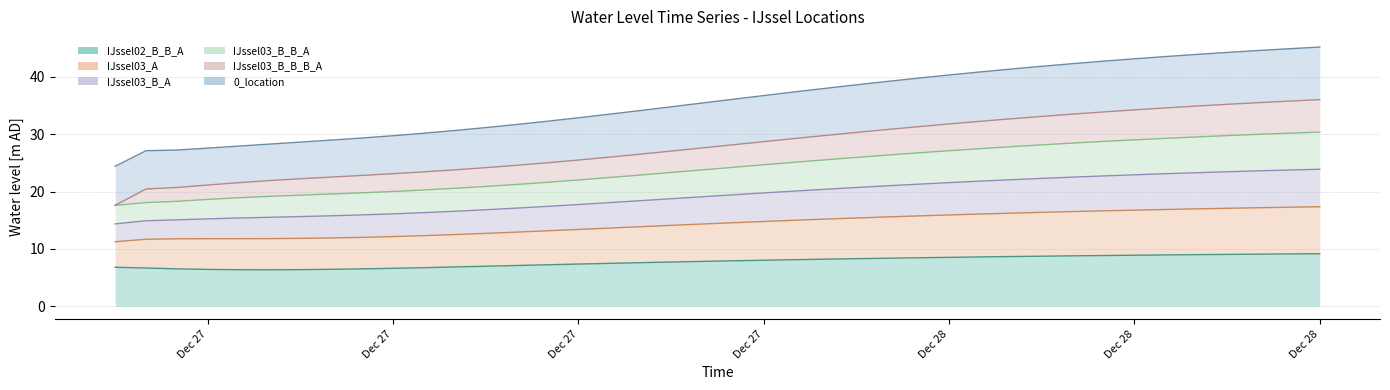

The IJssel02_B_B_A series shows 11.8 at 1999-12-28 00:00:00. True or false?

False